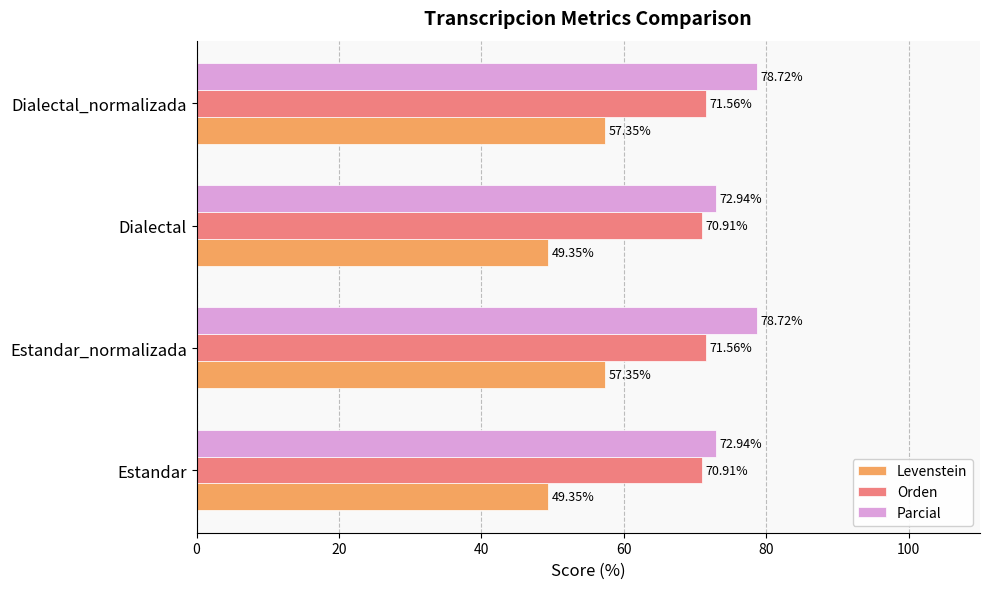

What is the difference between the highest and lowest values at Dialectal_normalizada?

21.4